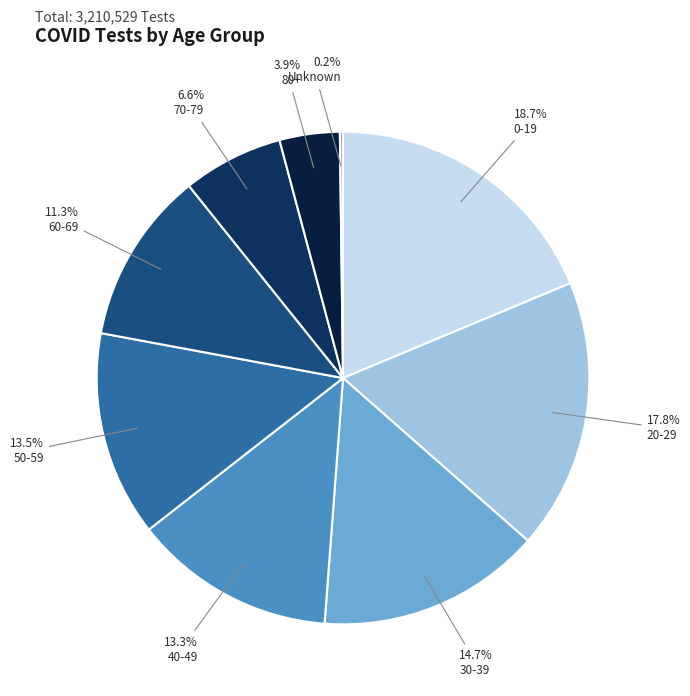

How many segments does this pie chart have?

9